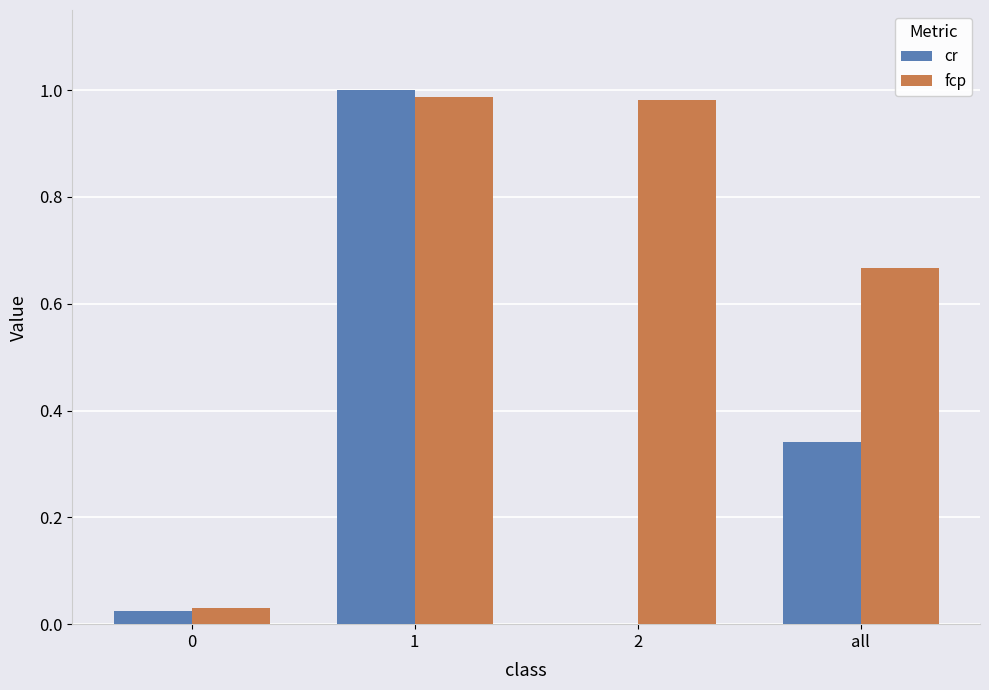

True or false: cr has a value of 0.3 at 1.

False